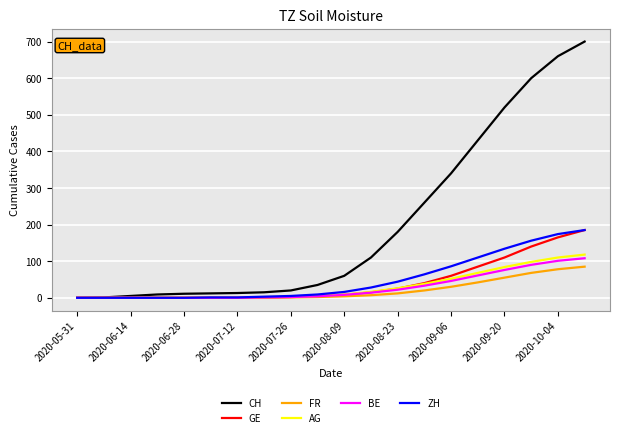

Which series has the largest range (max minus min)?

CH